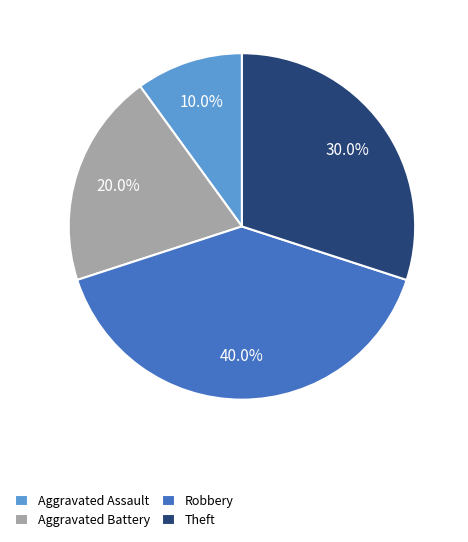

Which category has the biggest portion of the pie?

Robbery